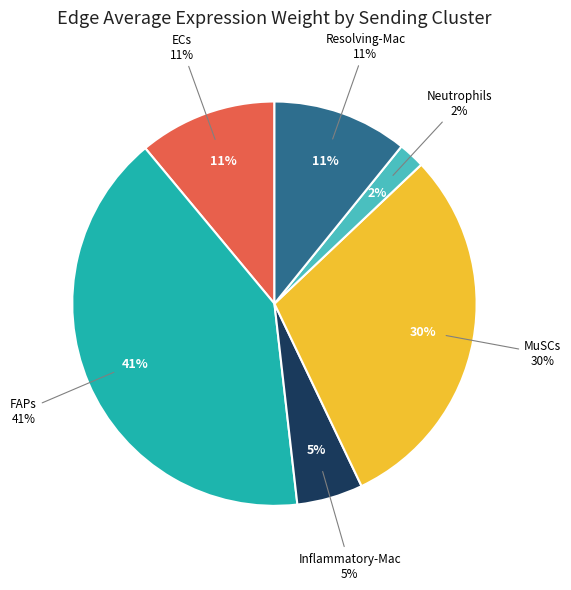

Between Inflammatory-Mac and ECs, which is larger?

ECs